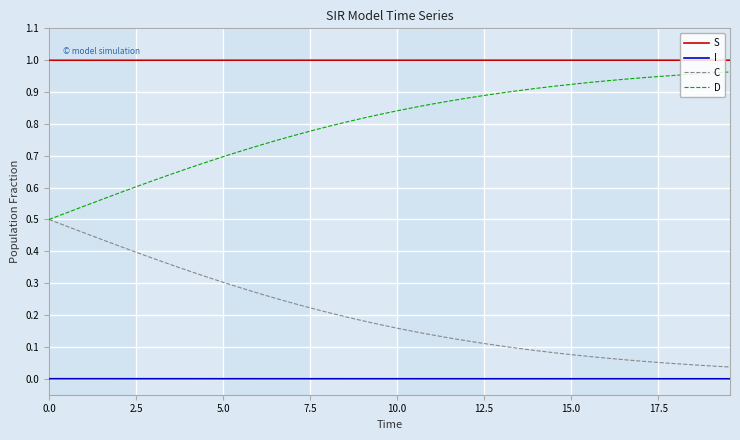

Rank the series by their average value, from highest to lowest.

S, D, C, I